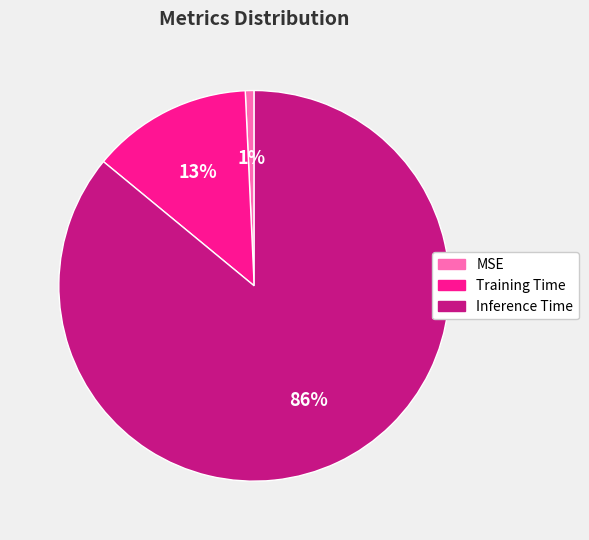

Combined, do Training Time and MSE account for over 50%?

No